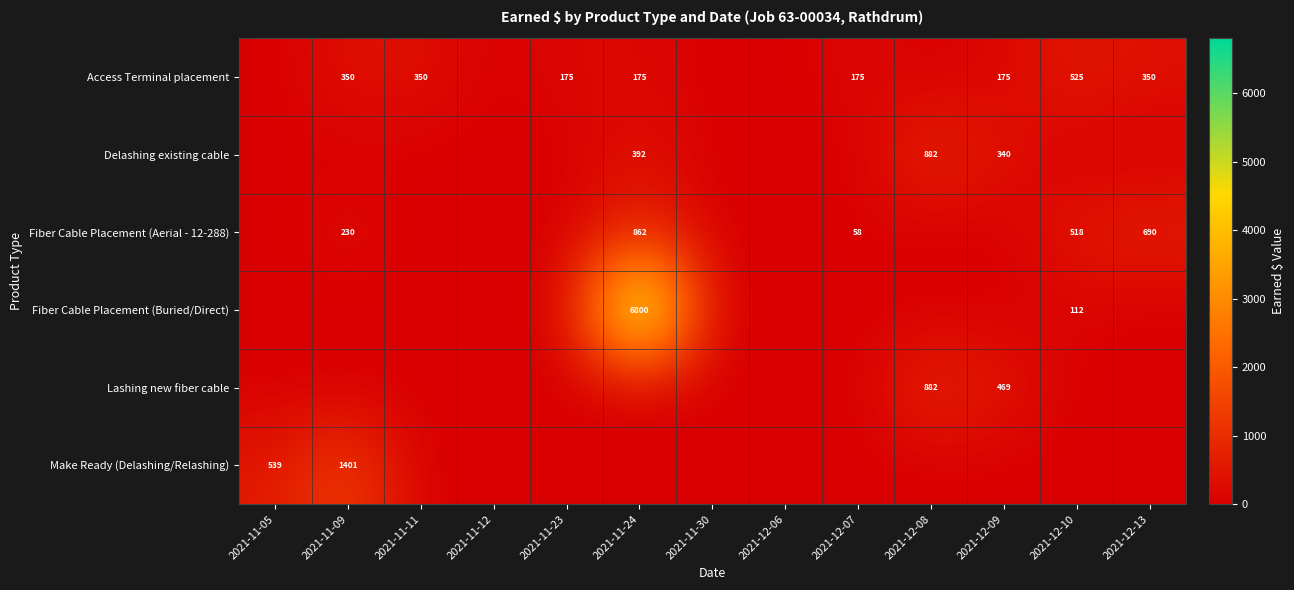

At which category is the sum across all series the highest?

2021-11-24